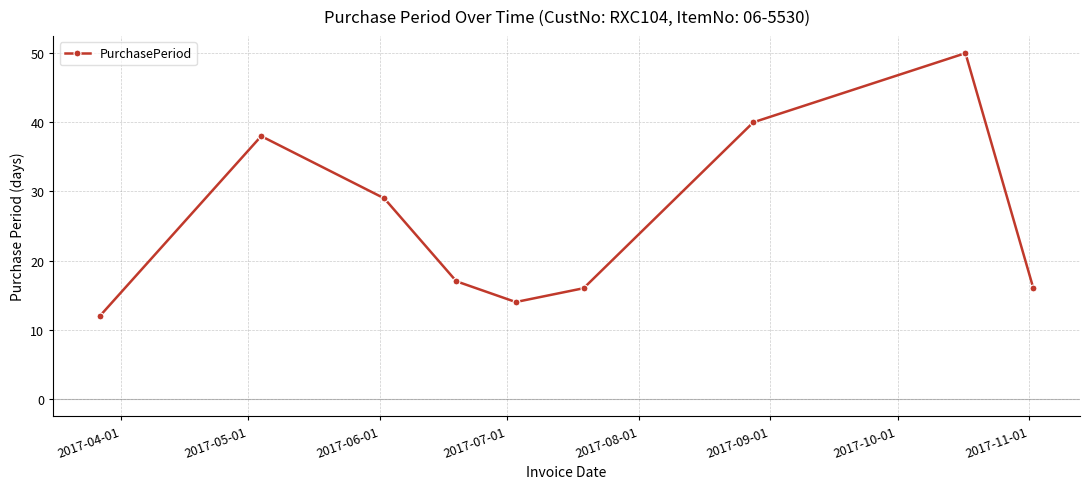

What is the difference between the maximum and minimum values?

38